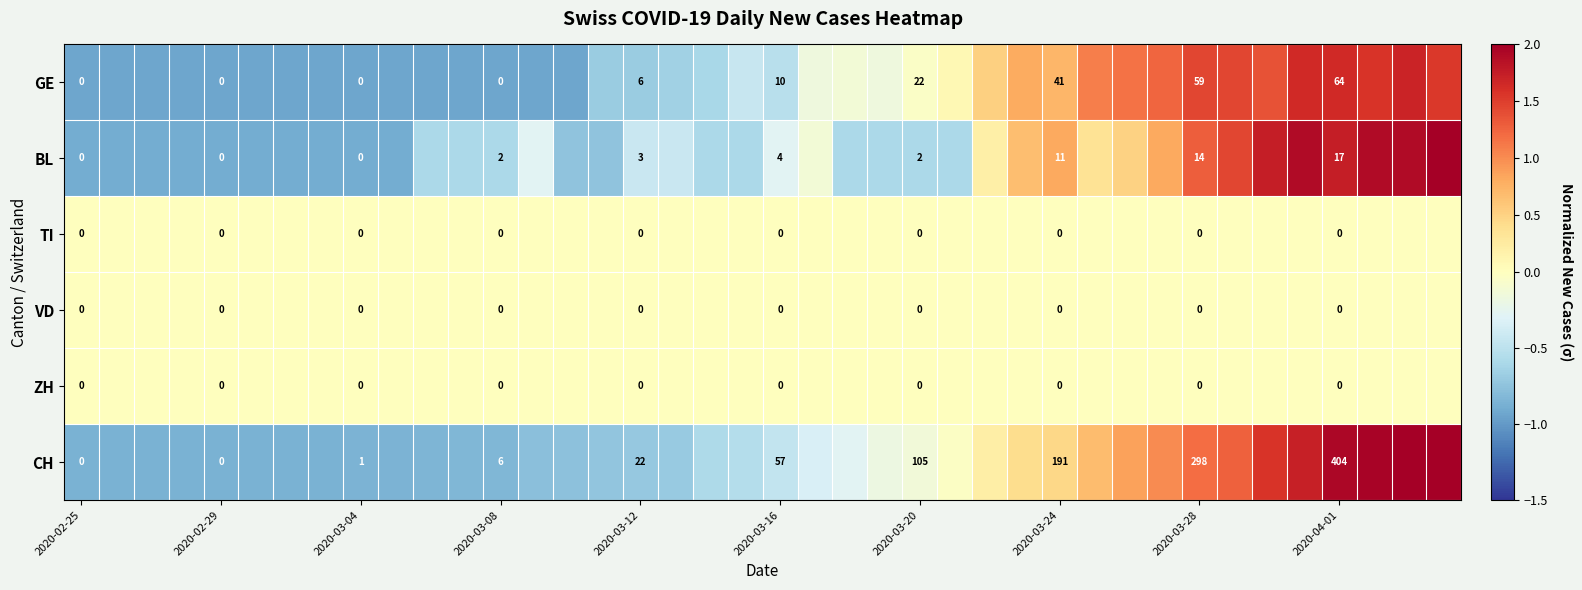

Between 37 and 19, which is larger?

37